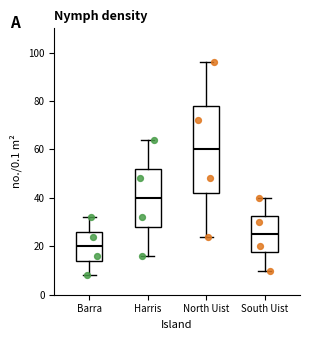

Reading left to right, transcribe this box plot: for each box, give where its median line is, the range the box spans, and where its two whiskers end, as read against the y-axis. The values are not printed on the chart, so give them approximately, as read against the axis.

Barra: median 20, box 14 to 26, whiskers 8 to 32
Harris: median 40, box 28 to 52, whiskers 16 to 64
North Uist: median 60, box 42 to 78, whiskers 24 to 96
South Uist: median 26, box 18 to 32, whiskers 10 to 40